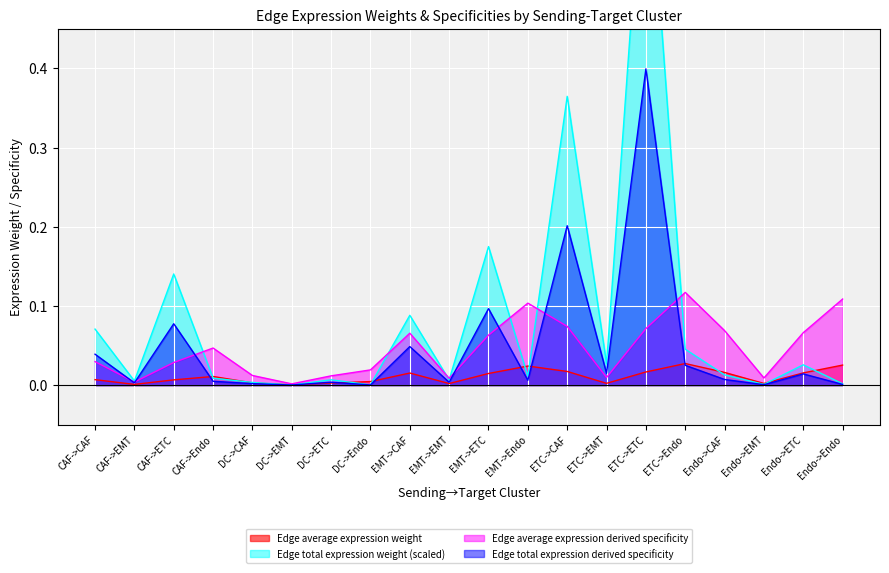

The Edge total expression derived specificity series shows 0.0 at Endo->ETC. True or false?

False